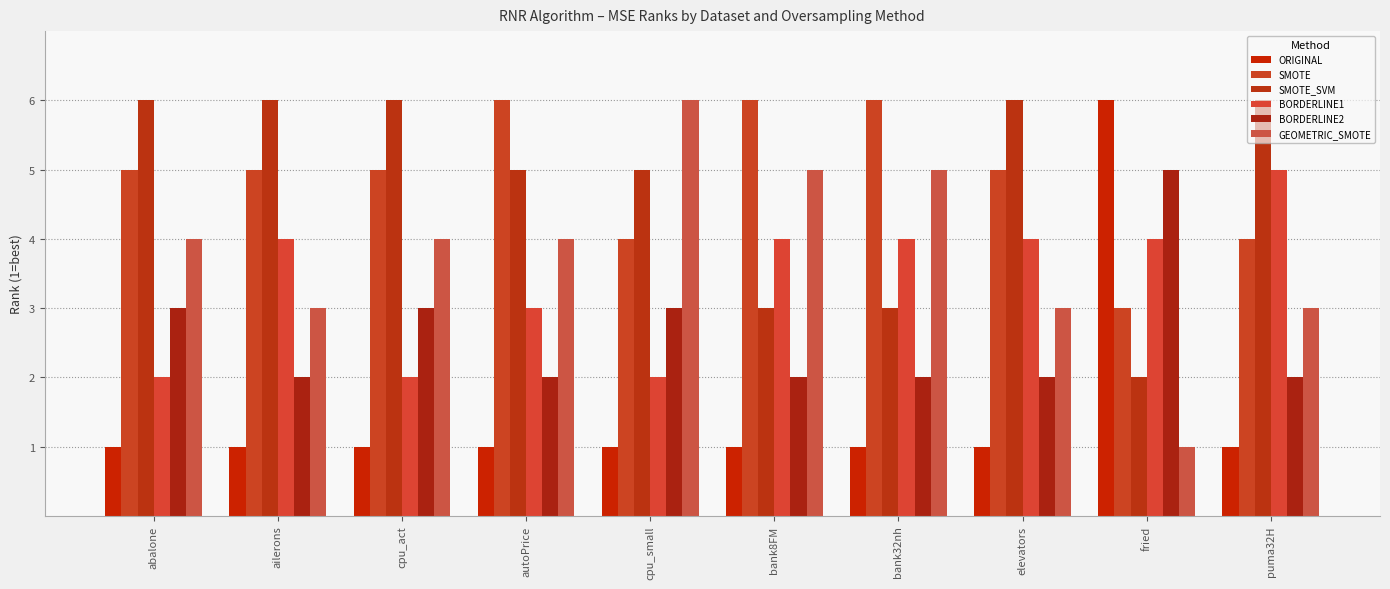

Are the bars horizontal?

No